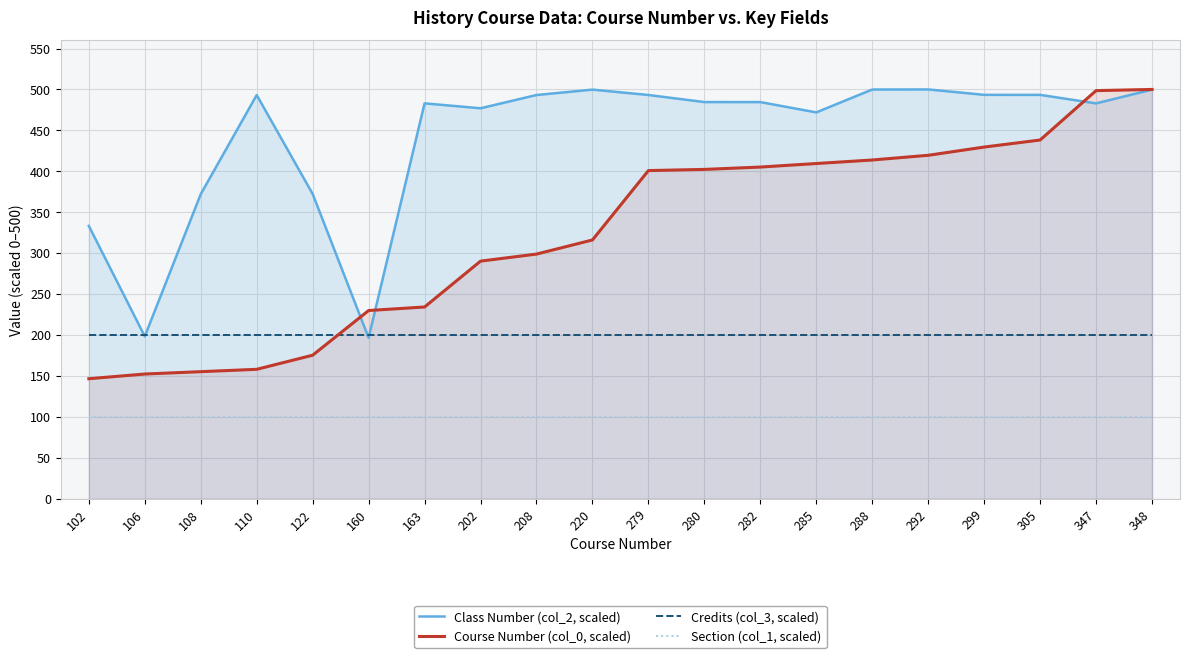

True or false: Section (col_1, scaled) and Course Number (col_0, scaled) cross at least once.

False